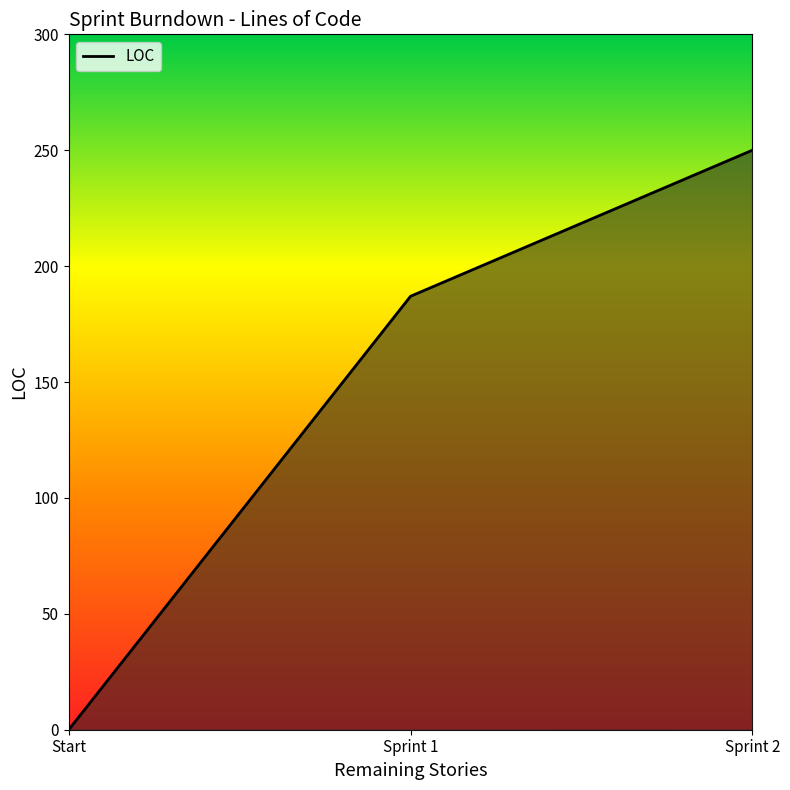

What is the difference between the maximum and minimum values?

250